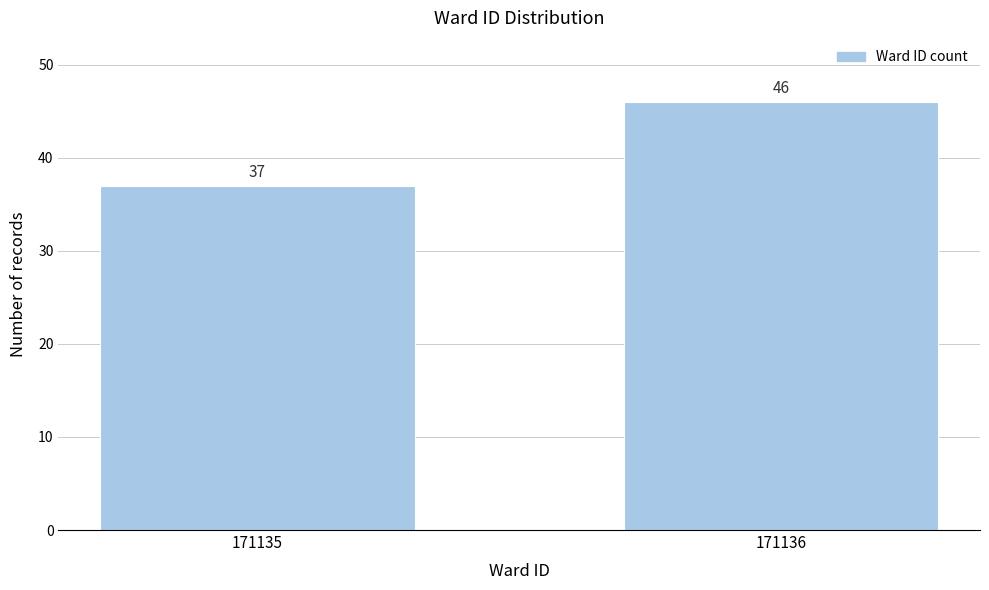

Reading left to right, list all the values displayed in this chart.

37	46